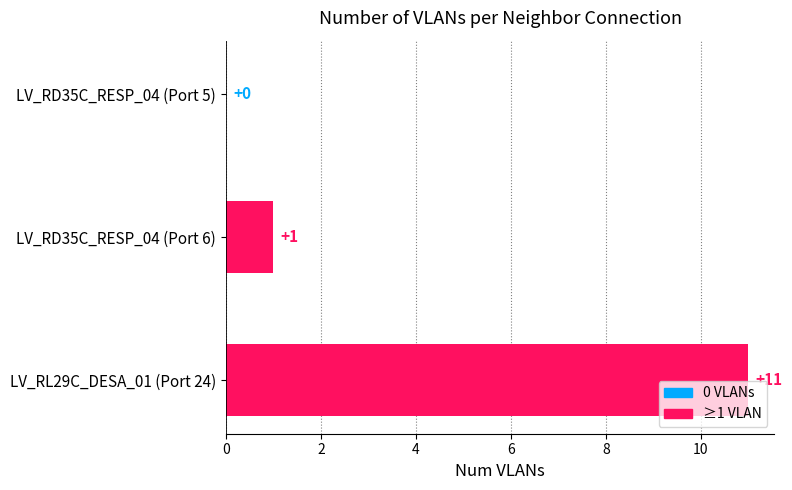

How many categories are shown in the chart?

3